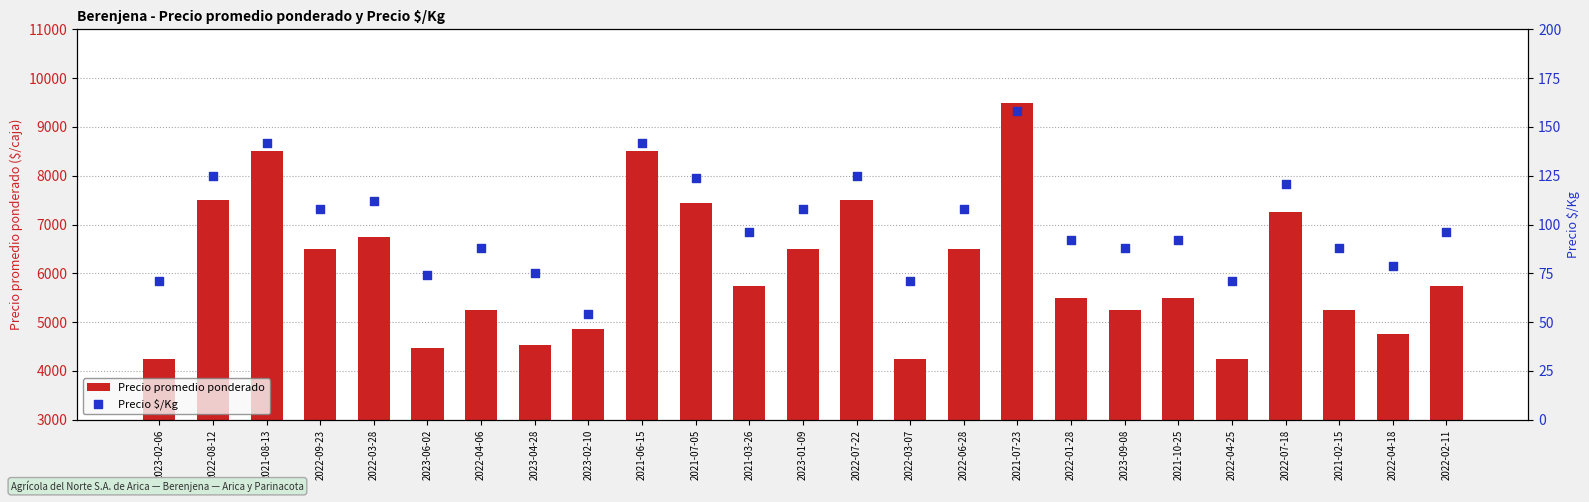

Is the value of Precio $/Kg at 2022-04-06 greater than the value of Precio promedio ponderado at 2022-01-28?

No